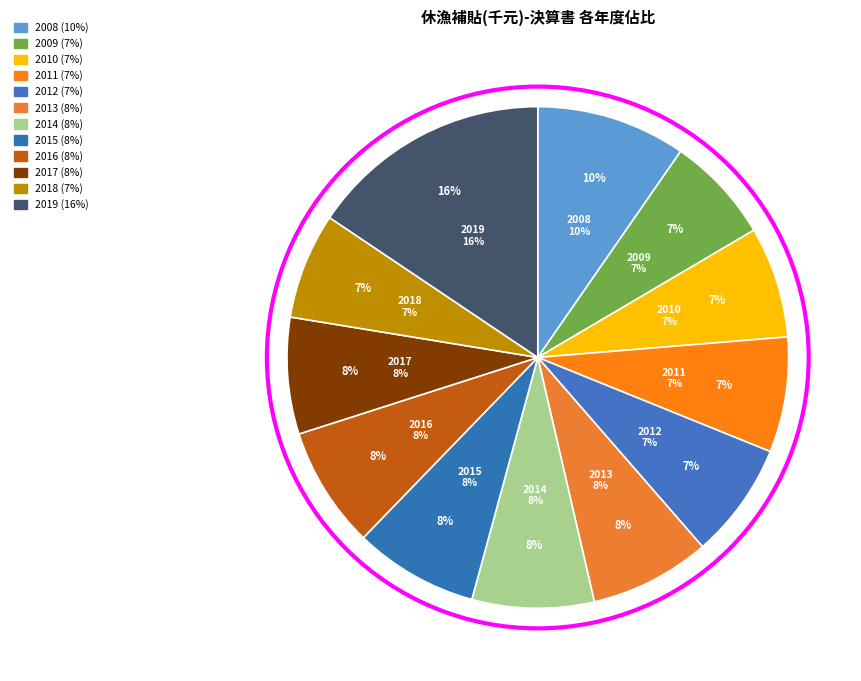

True or false: 2019 accounts for 3% of the total.

False